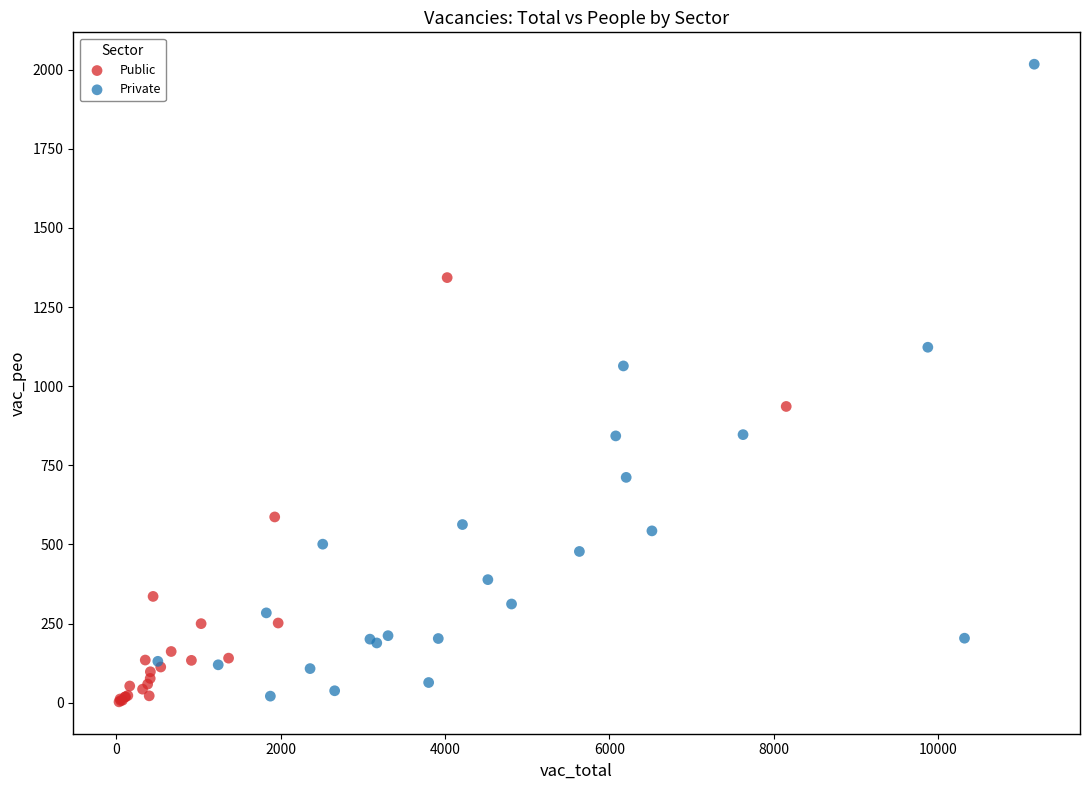

Which series contains the highest Y value?

Private